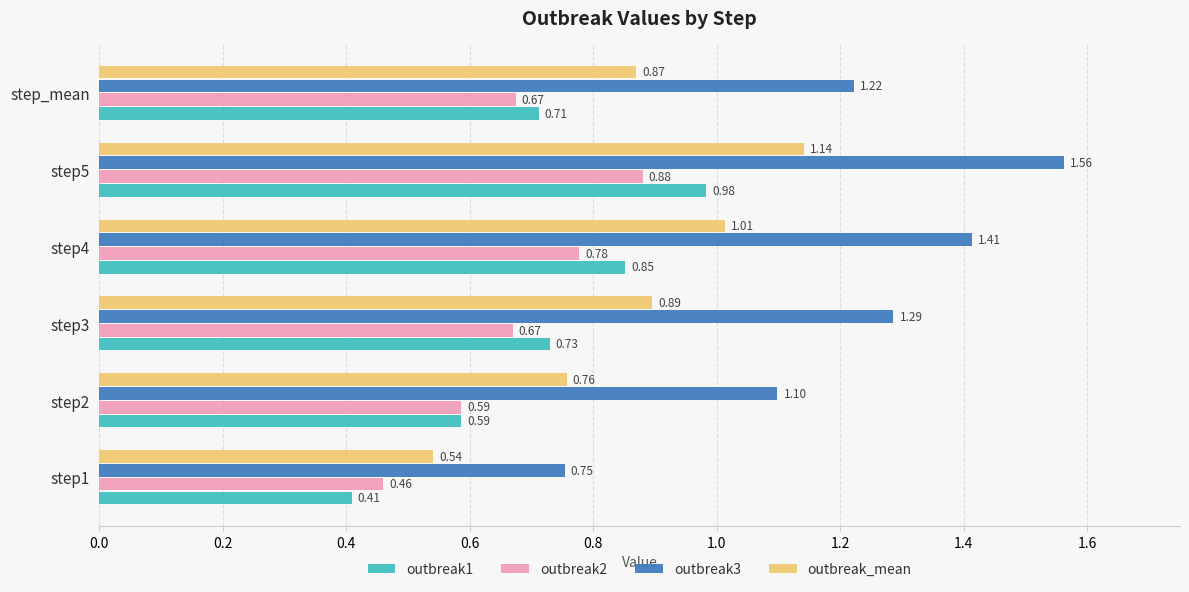

What is the sum of the outbreak3 values at step_mean and step2?

2.3